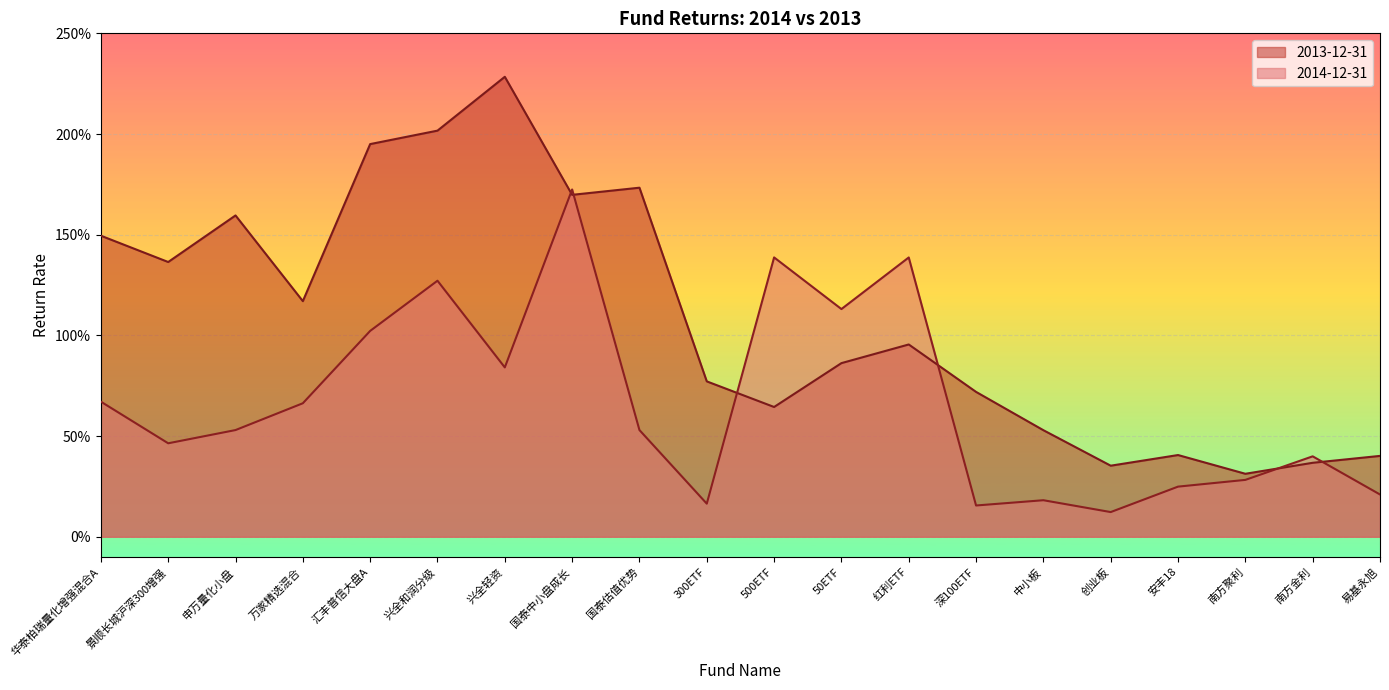

Reading left to right, extract all data points from this chart.

2014-12-31: 0.7	0.5	0.5	0.7	1.0	1.3	0.8	1.7	0.5	0.2	1.4	1.1	1.4	0.2	0.2	0.1	0.2	0.3	0.4	0.2
2013-12-31: 1.5	1.4	1.6	1.2	1.9	2.0	2.3	1.7	1.7	0.8	0.6	0.9	1.0	0.7	0.5	0.4	0.4	0.3	0.4	0.4